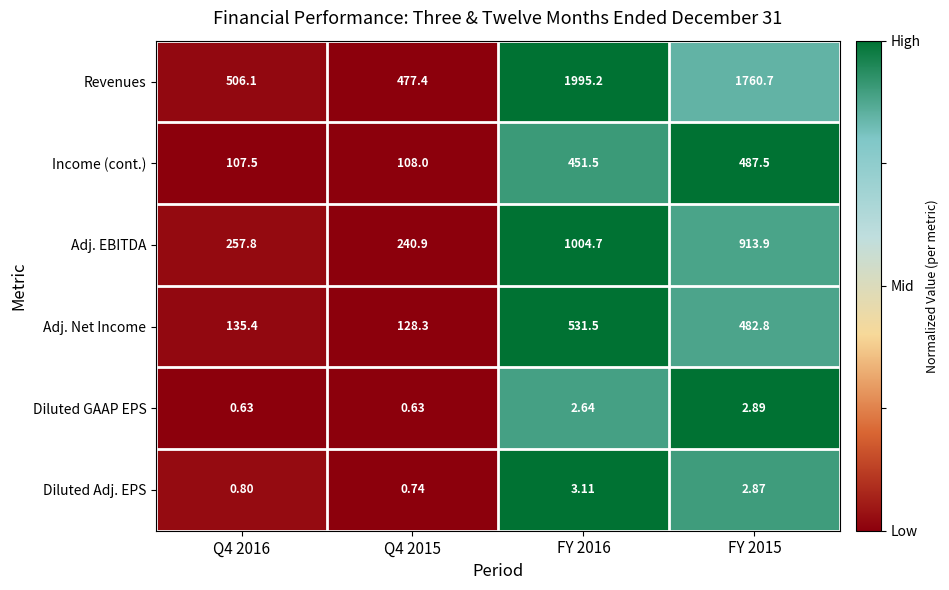

How many data points does each series have?

4